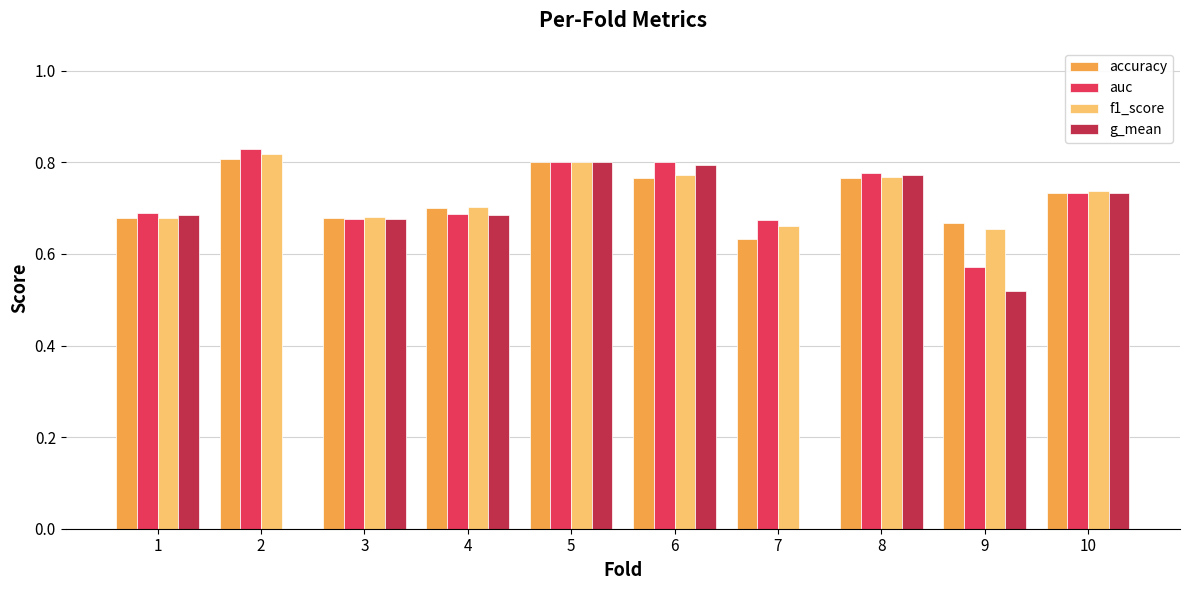

Which series changed the most between 1 and 8?

accuracy